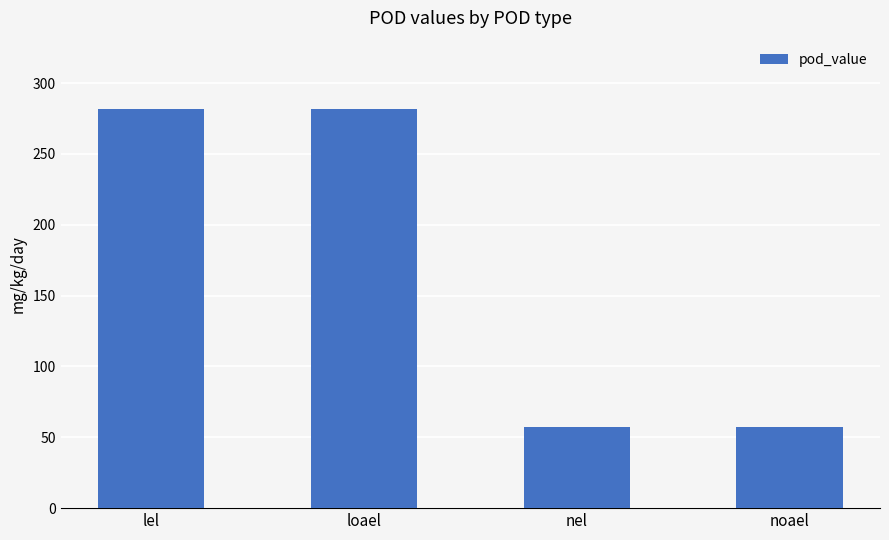

What is the label of the 2nd bar from the left?

loael